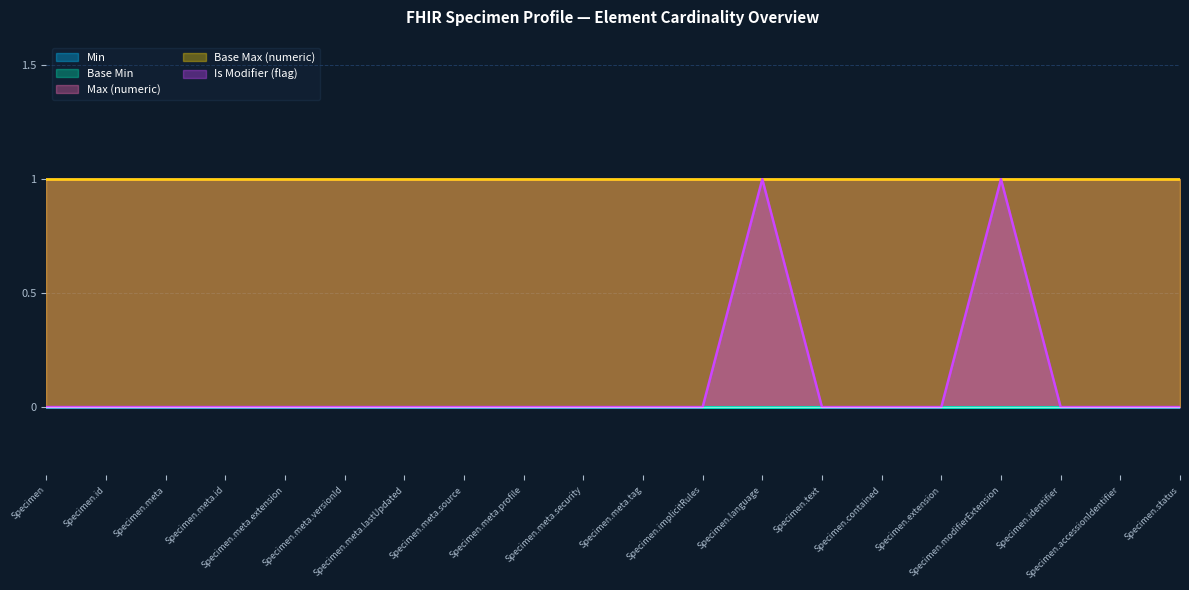

Rank the series by their maximum value, from highest to lowest.

Max (numeric), Base Max (numeric), Is Modifier (flag), Min, Base Min